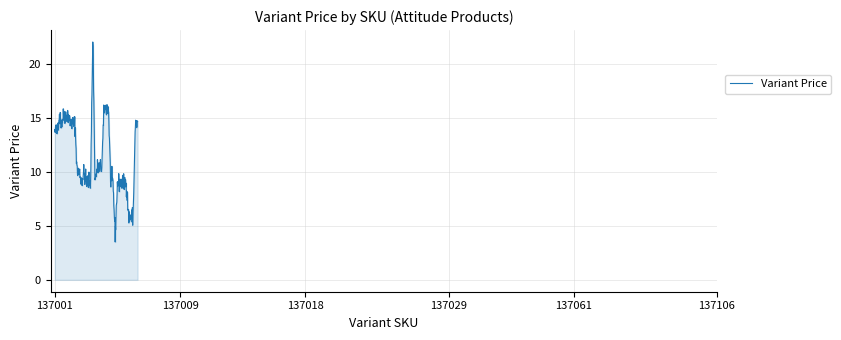

Does the chart display data point markers on the line(s)?

No